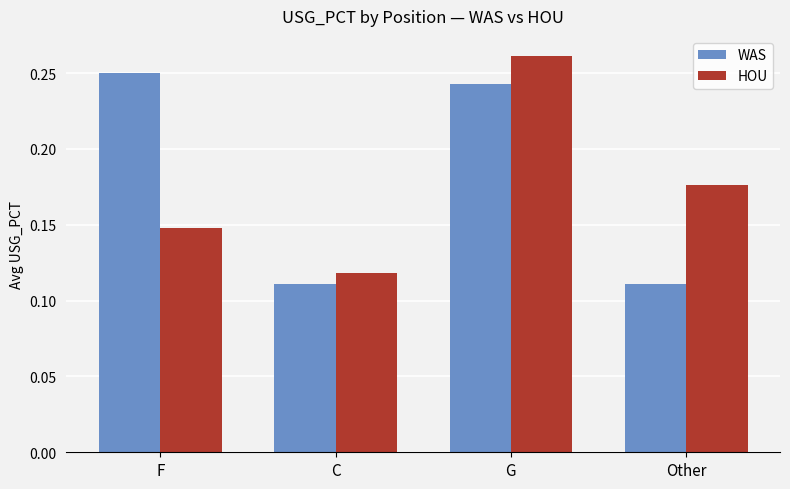

Where is HOU nearest to the value 0?

C